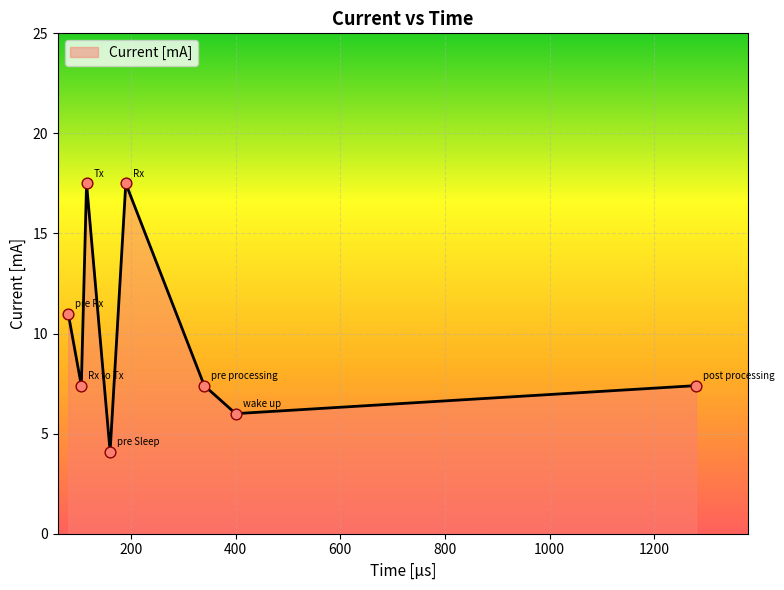

How many interior local peaks (higher than both neighbors) does the data have?

2